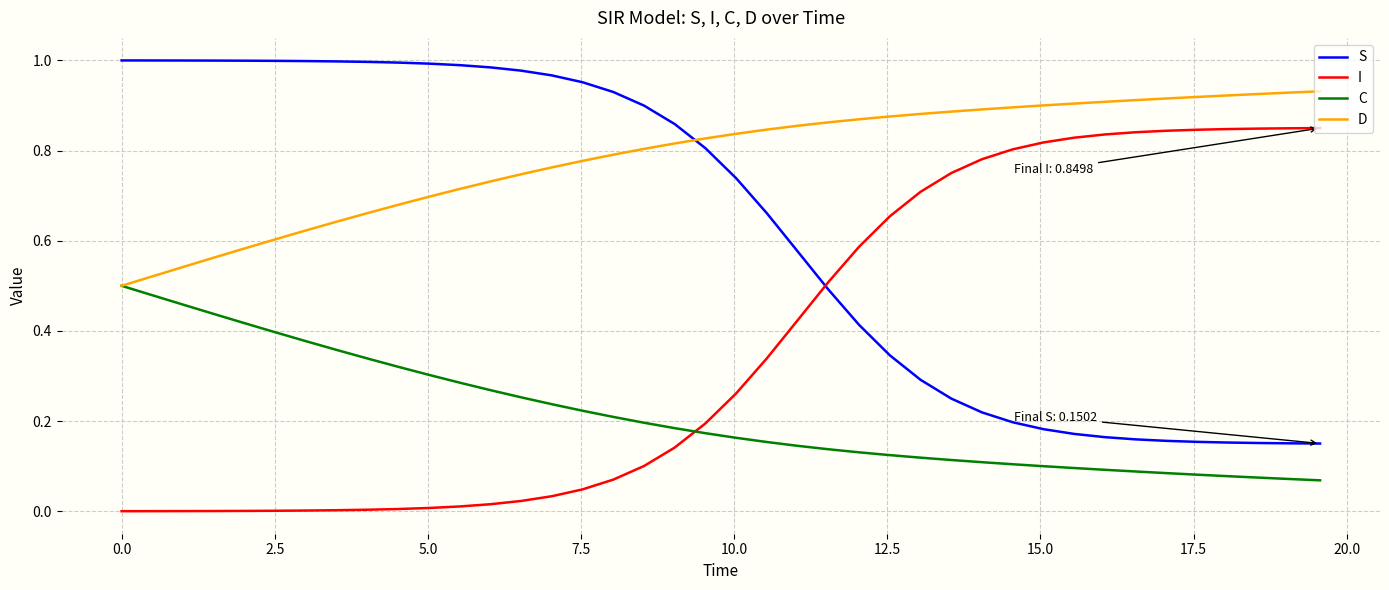

List the series in order of their overall mean, highest first.

D, S, I, C